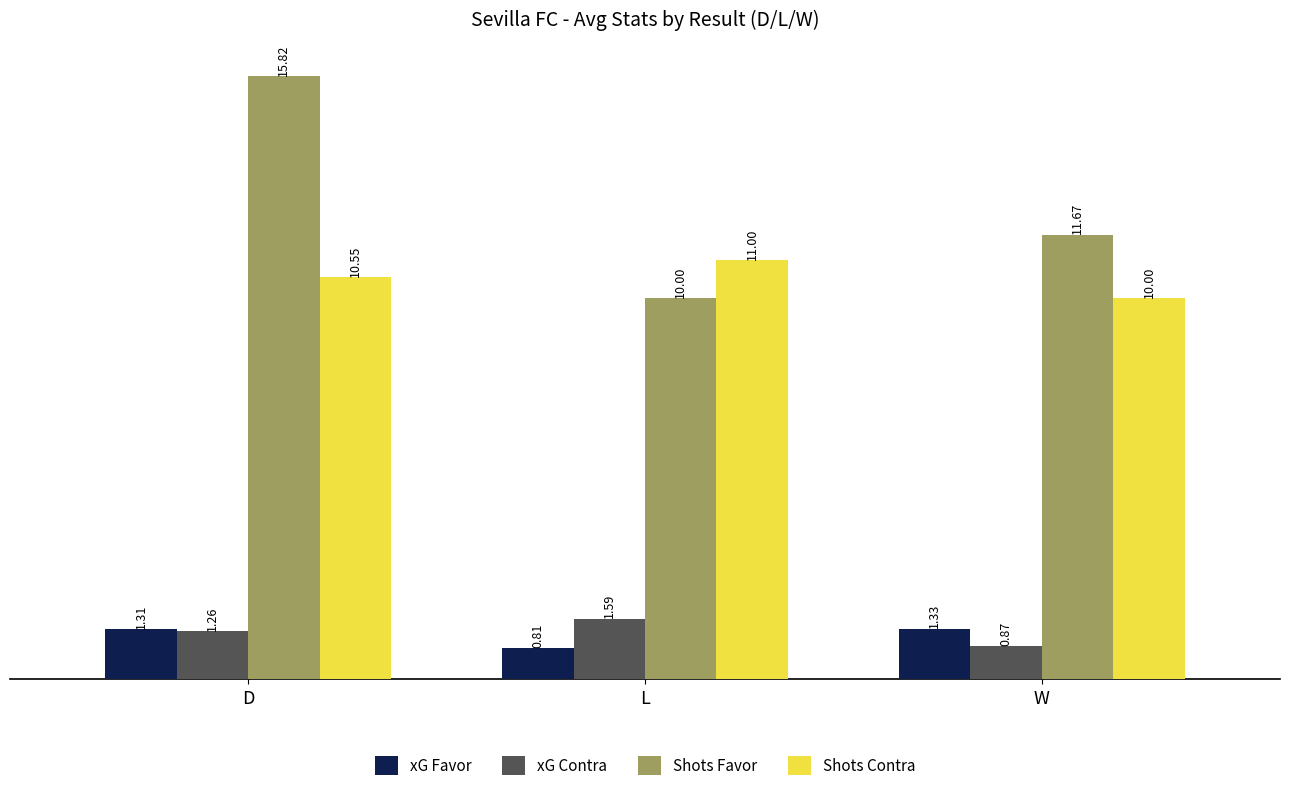

How many bars are there in each group?

4